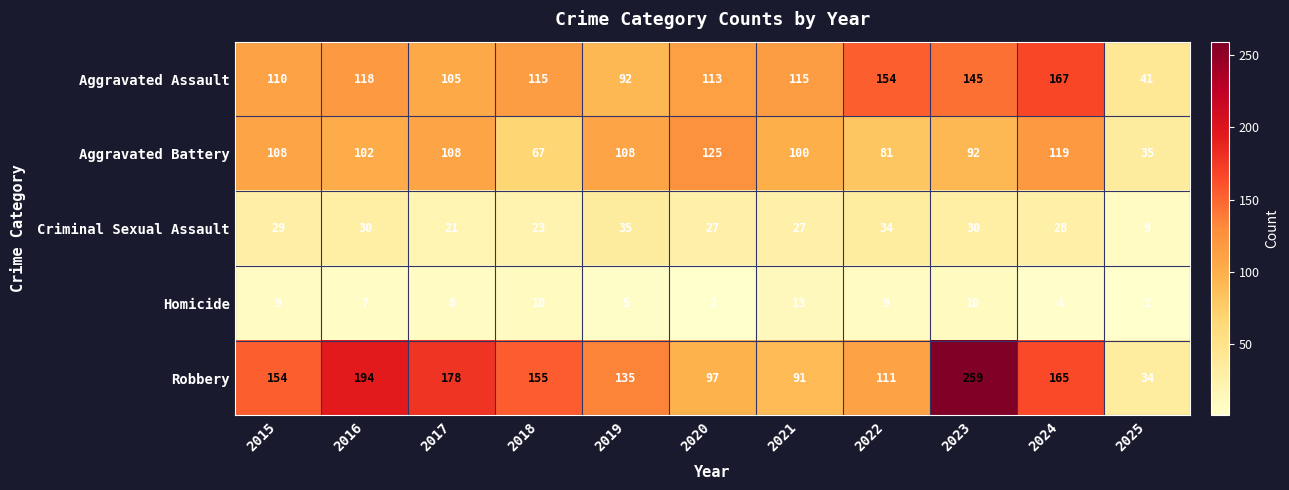

At how many categories does at least one series exceed 209?

1